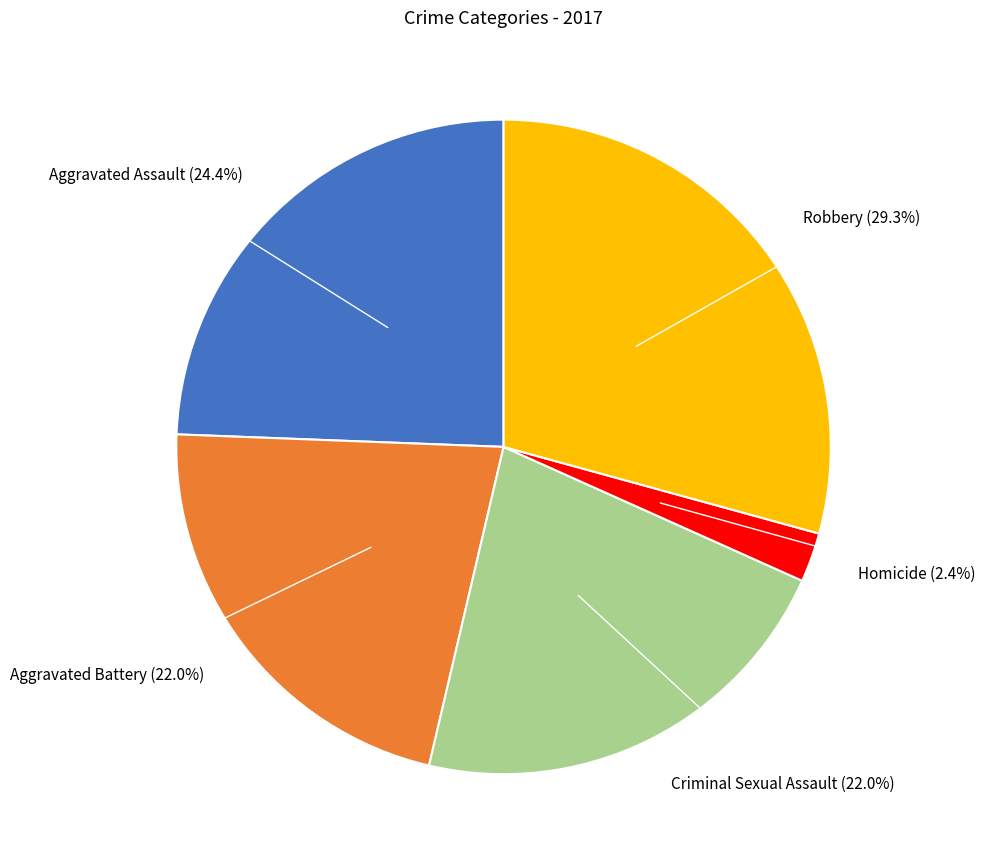

Is there a majority slice in this chart?

No